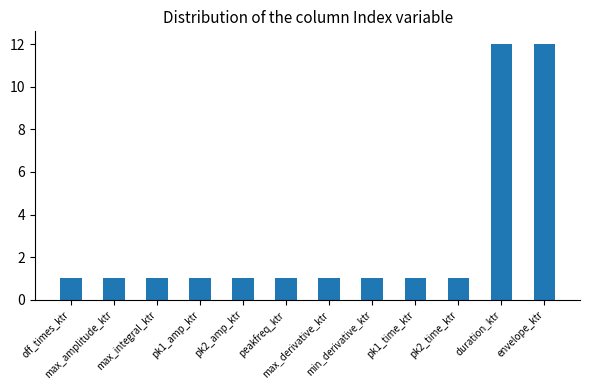

What is the greatest value displayed?

12